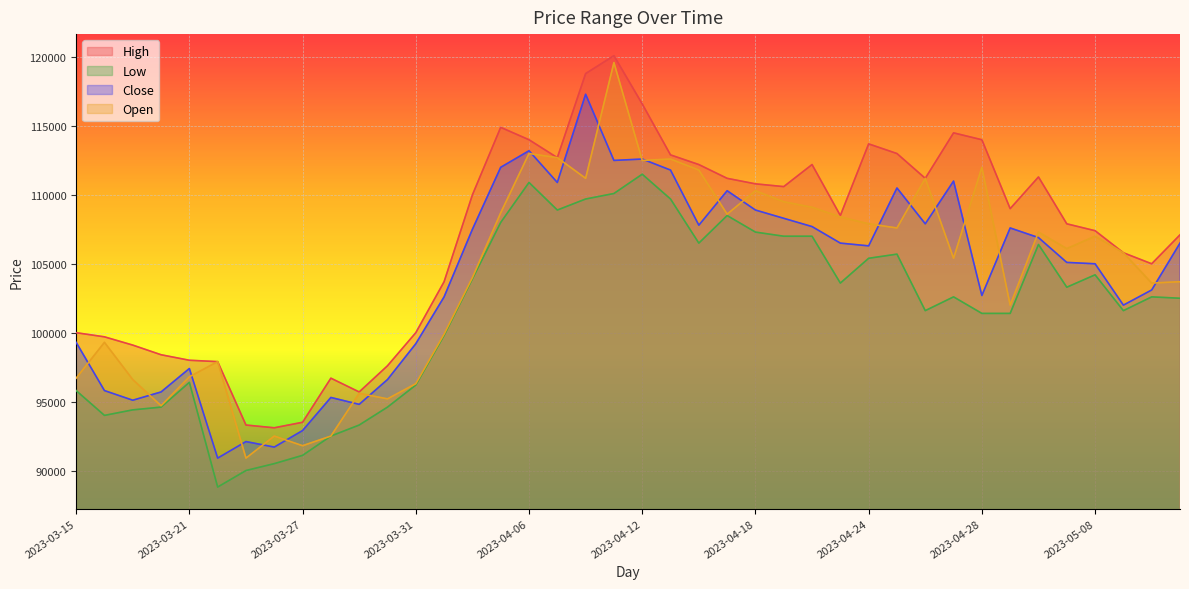

True or false: Close has more than 1 points higher than both neighbors.

True